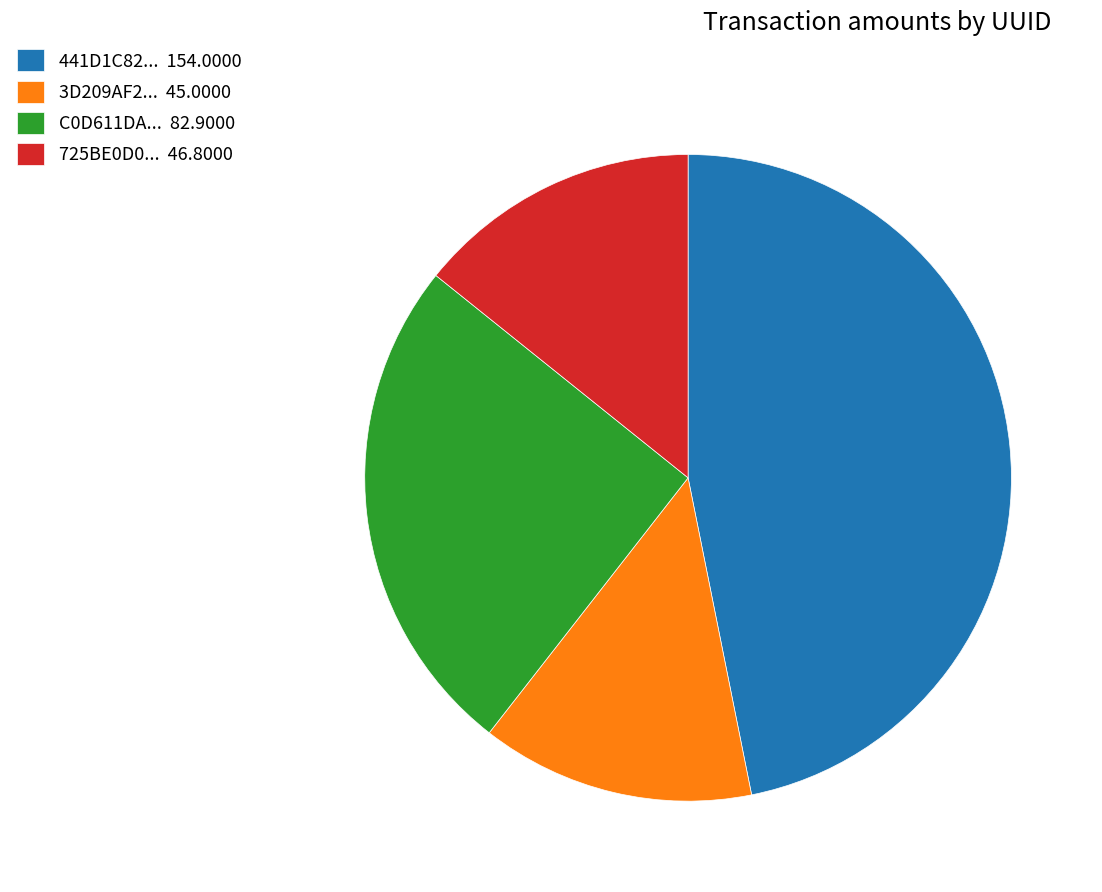

How many slices are in this pie chart?

4